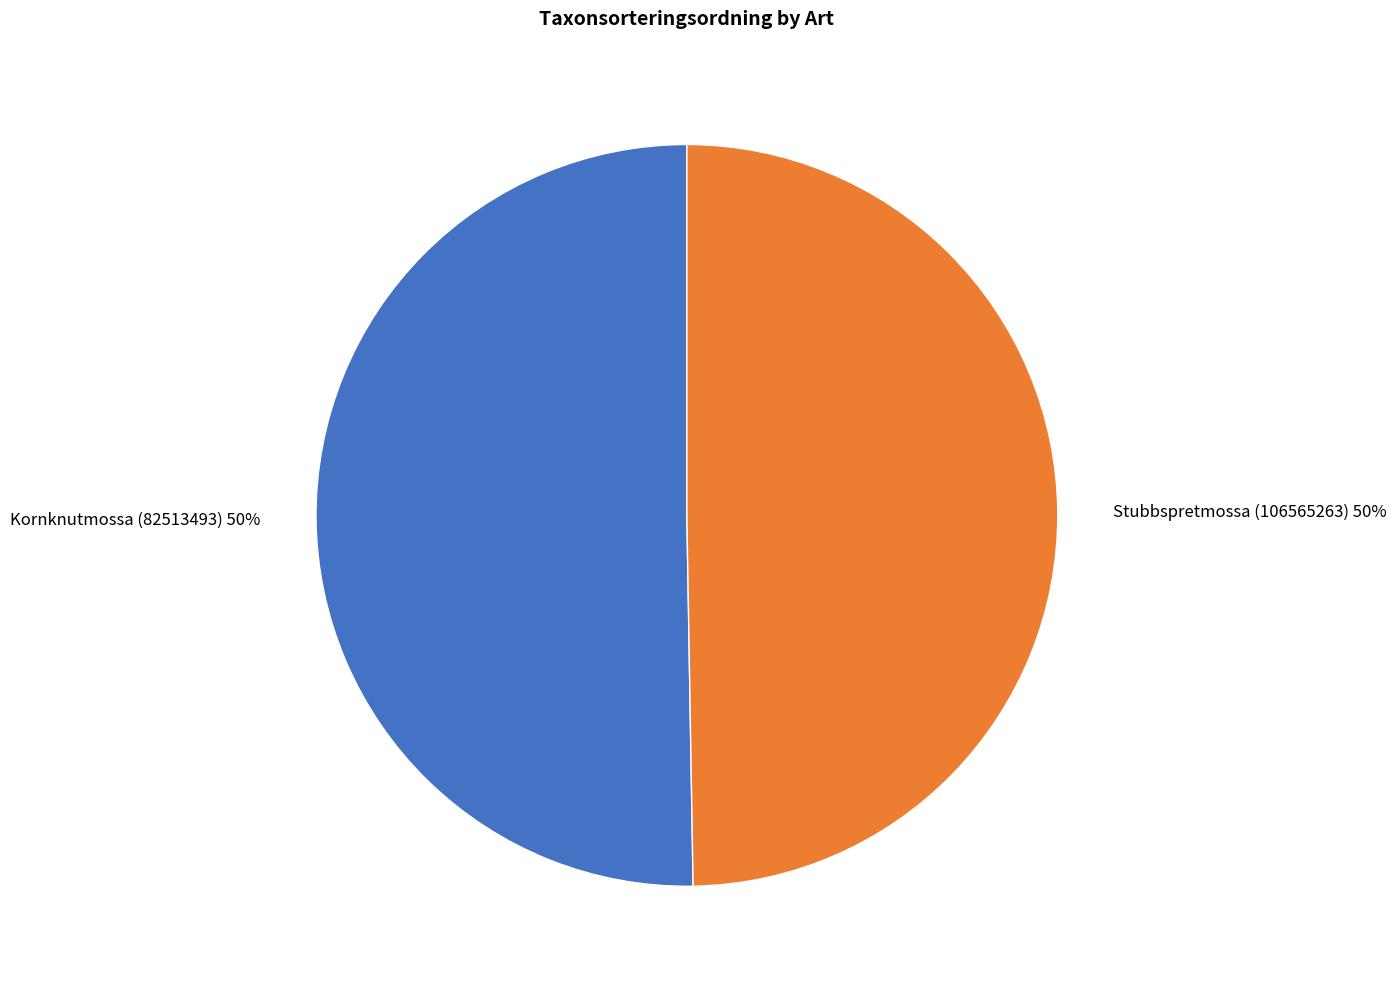

True or false: Stubbspretmossa (106565263) accounts for 62% of the total.

False